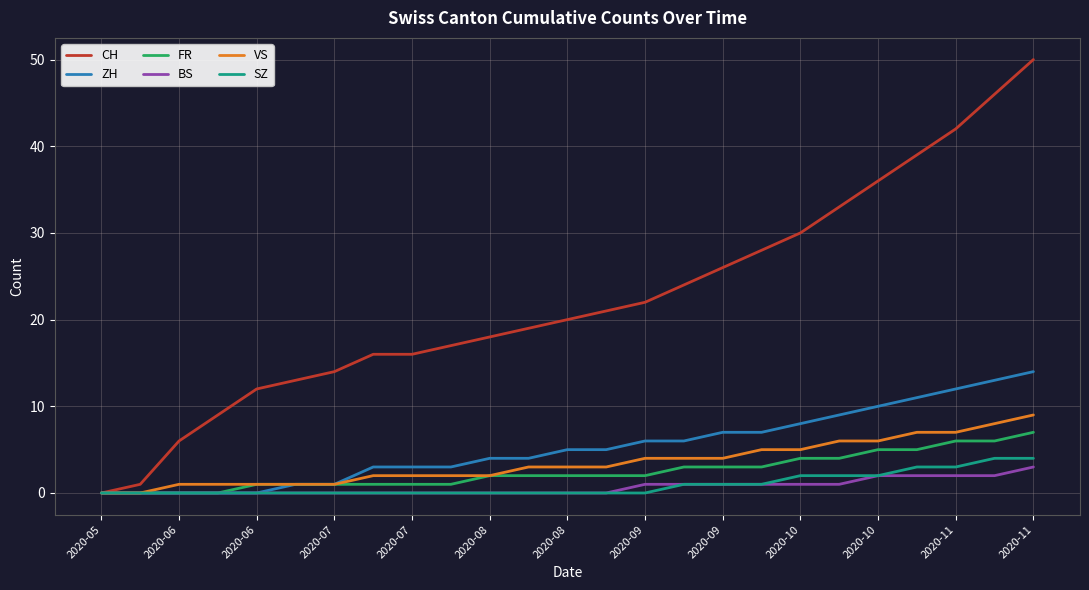

Which series has the largest total across all categories?

CH